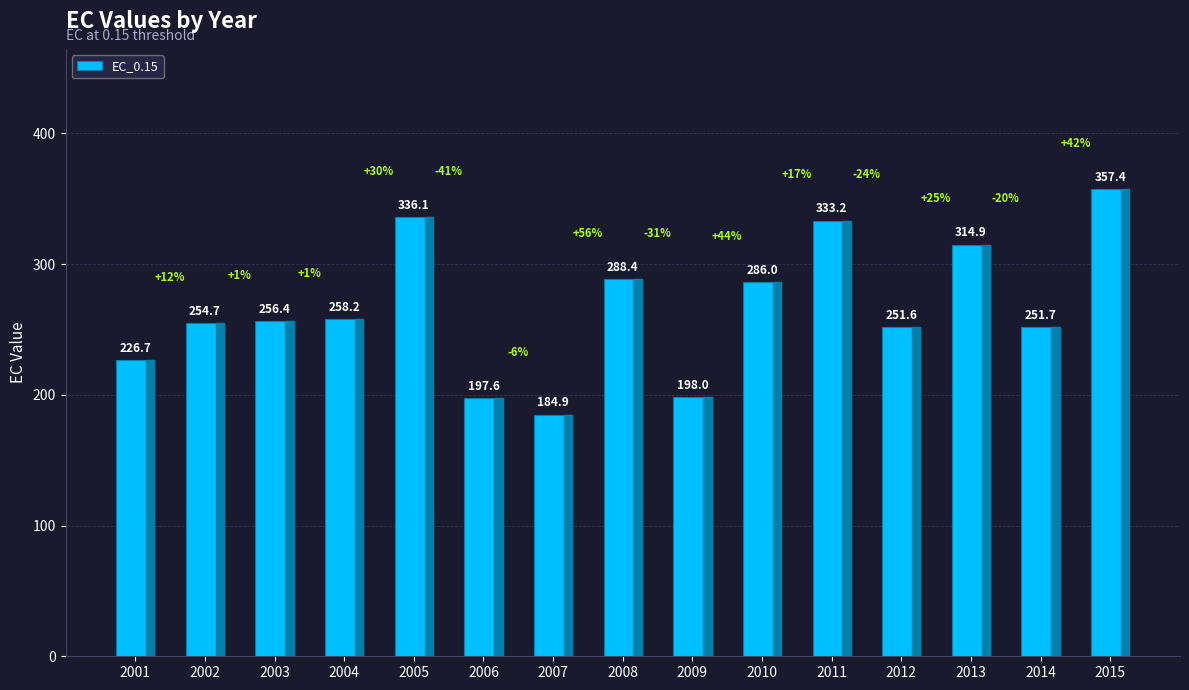

Which has a higher value, 2015 or 2001?

2015